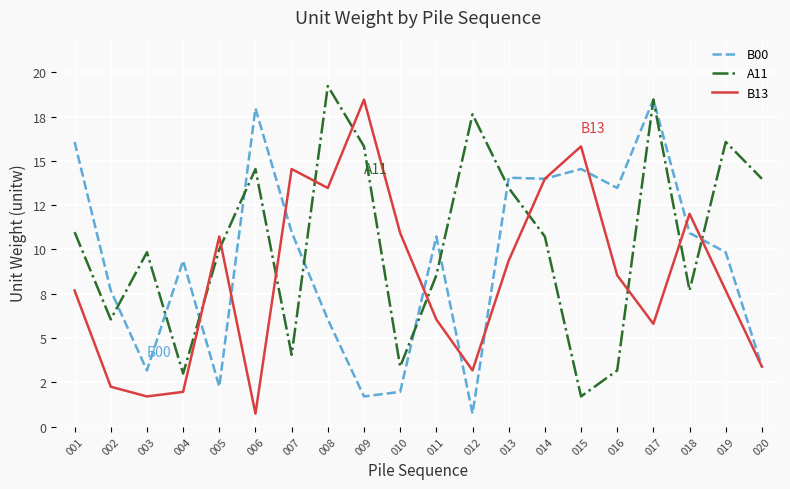

Rank the series by their maximum value, from highest to lowest.

A11, B00, B13